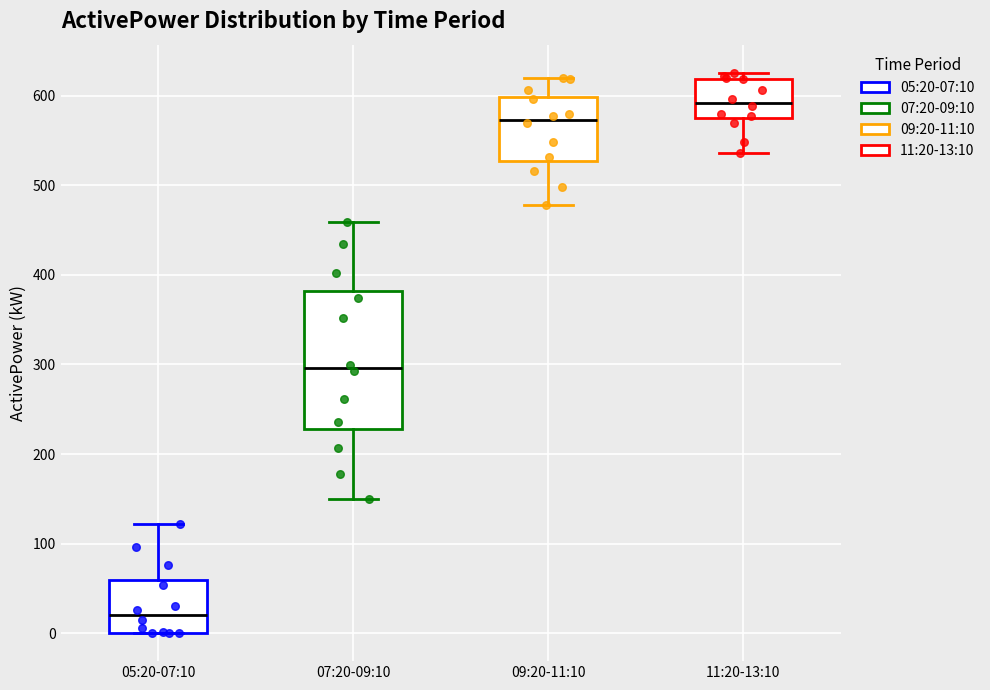

Reading left to right, transcribe this box plot: for each box, give where its median line is, the range the box spans, and where its two whiskers end, as read against the y-axis. The values are not printed on the chart, so give them approximately, as read against the axis.

05:20-07:10: median 20, box 0 to 60, whiskers 0 to 120
07:20-09:10: median 300, box 230 to 380, whiskers 150 to 460
09:20-11:10: median 570, box 530 to 600, whiskers 480 to 620
11:20-13:10: median 590, box 580 to 620, whiskers 540 to 630